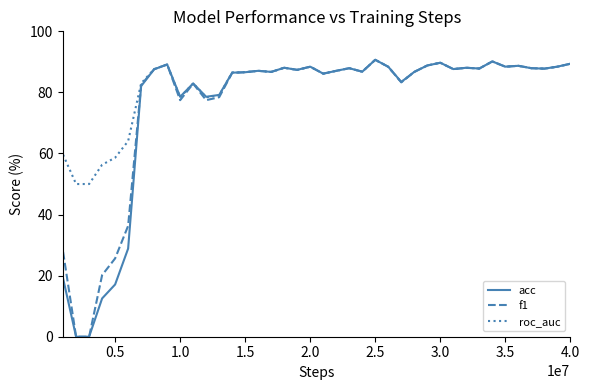

After their last crossing, which series has the higher values: roc_auc or f1?

f1